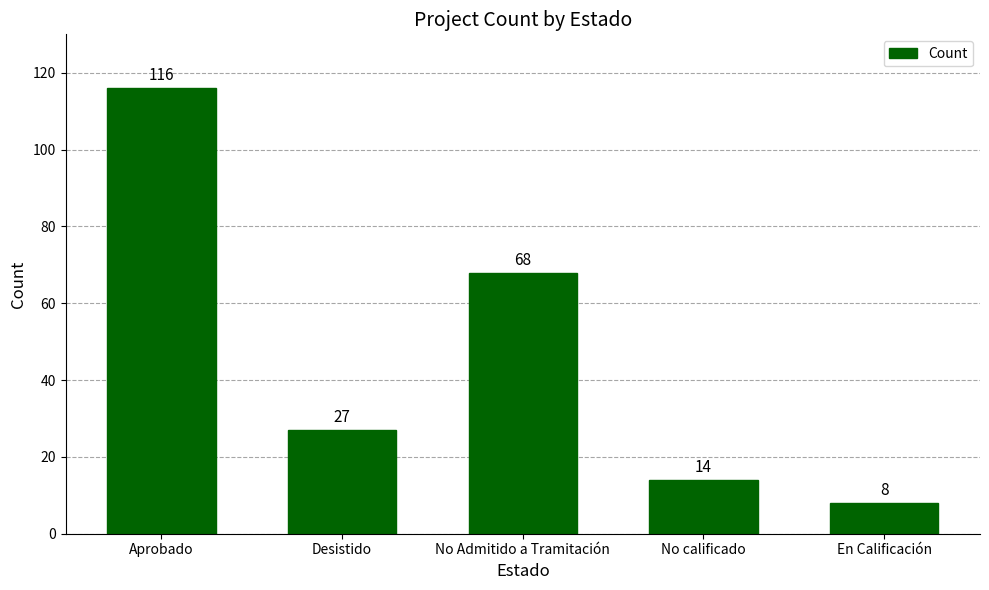

What is the label of the 3rd bar from the left?

No Admitido a Tramitación